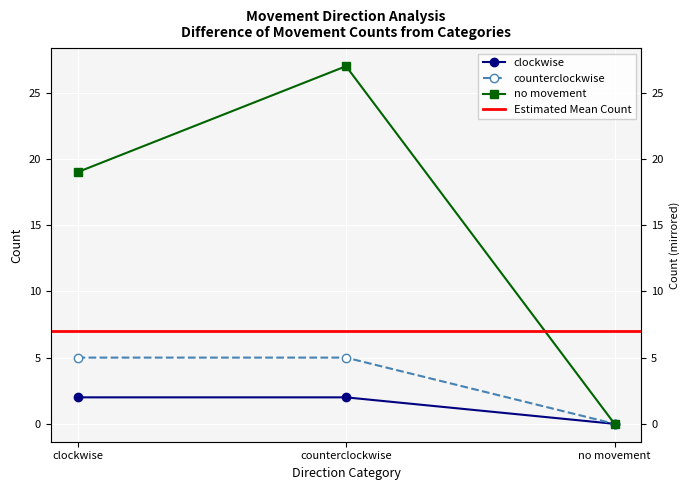

What is the average value of the counterclockwise series?

3